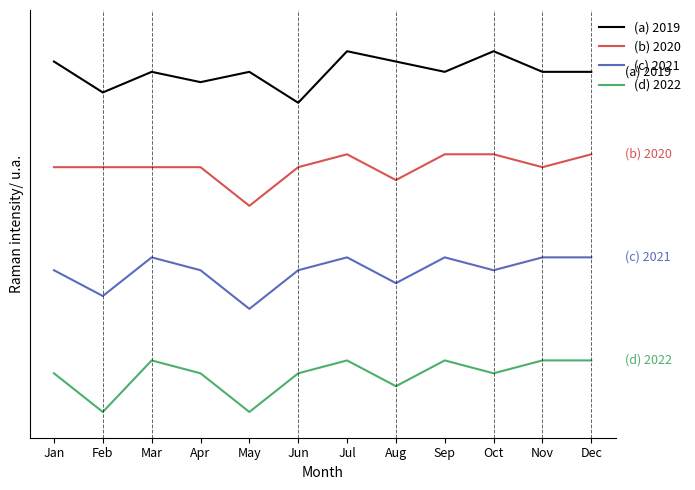

List the series in order of their peak value, highest first.

(a) 2019, (b) 2020, (c) 2021, (d) 2022